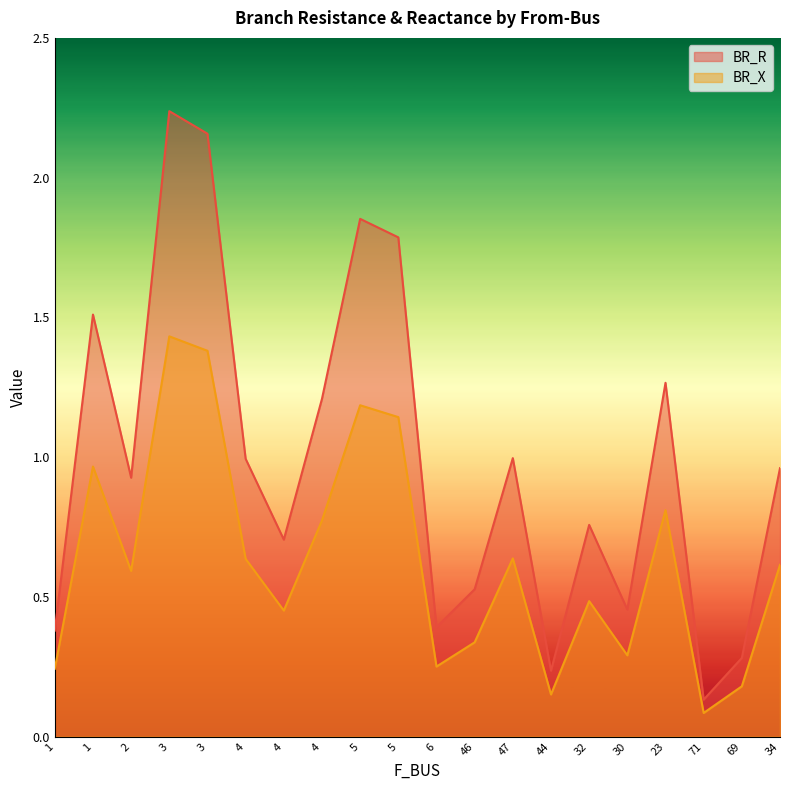

What is the difference between the BR_X values at 5 and 71?

1.1